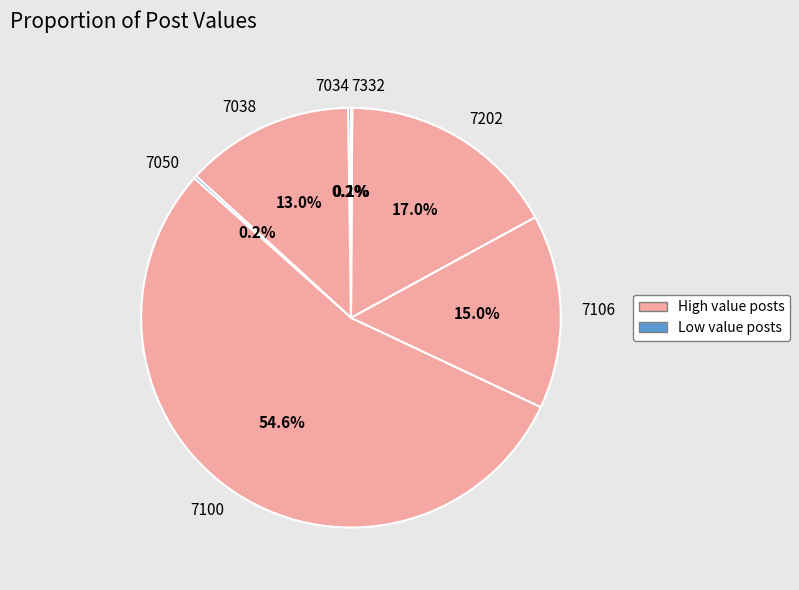

Which category accounts for the majority?

7100